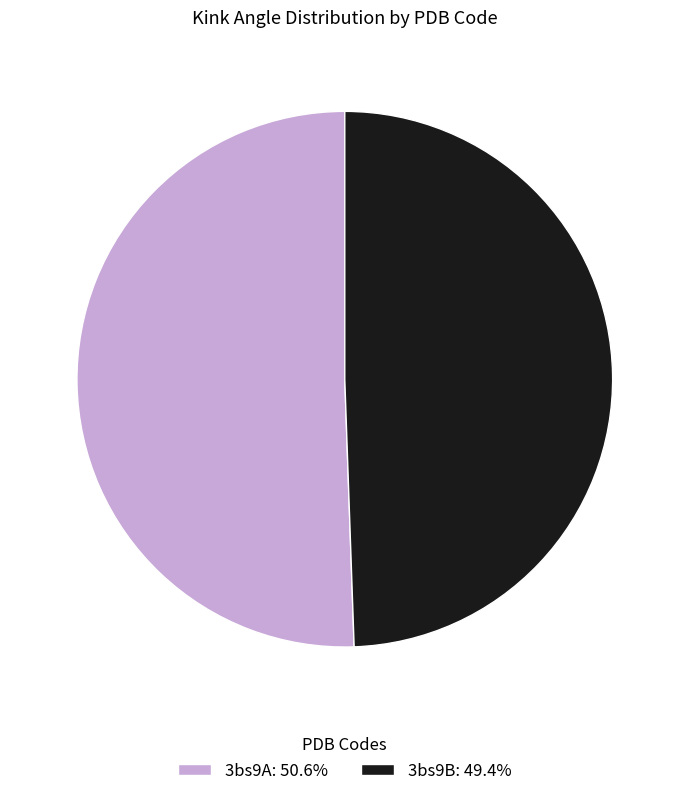

True or false: 3bs9B accounts for 64% of the total.

False